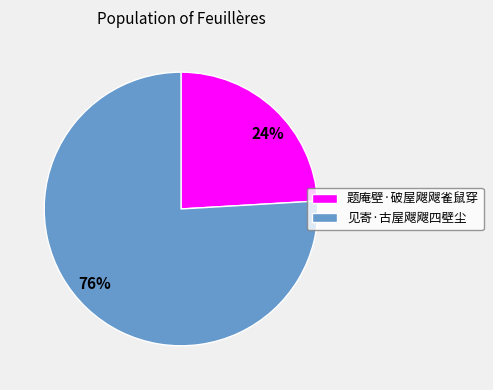

Is there any slice that represents more than half of the pie?

Yes